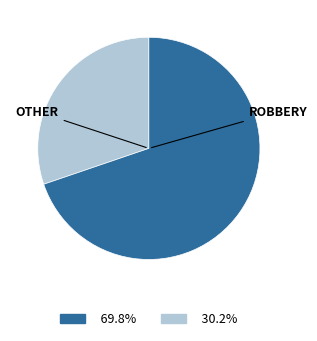

Is there a majority slice in this chart?

Yes